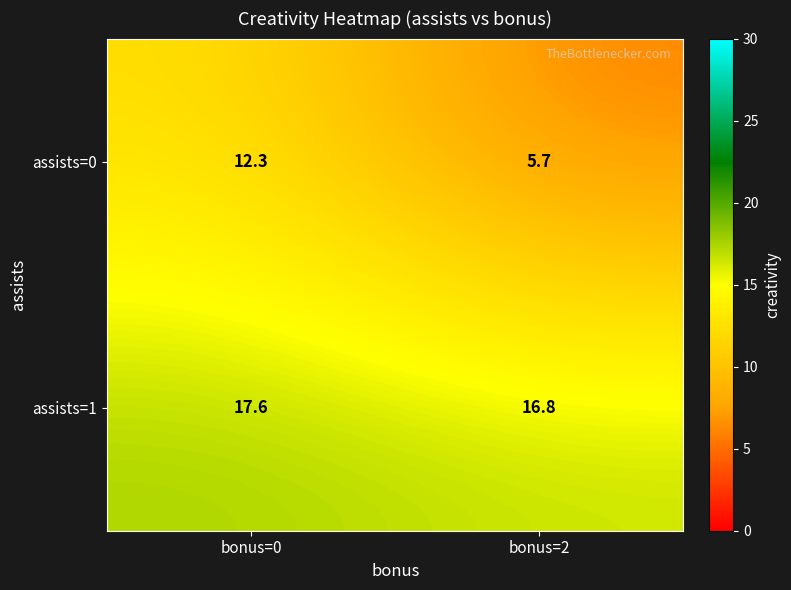

True or false: assists=1 has a value of 25.7 at bonus=0.

False